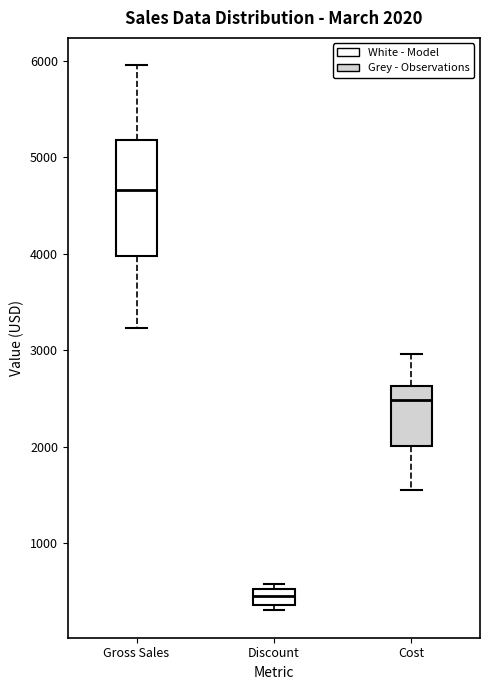

Which box is the tallest, from its lower edge to its upper edge?

Gross Sales